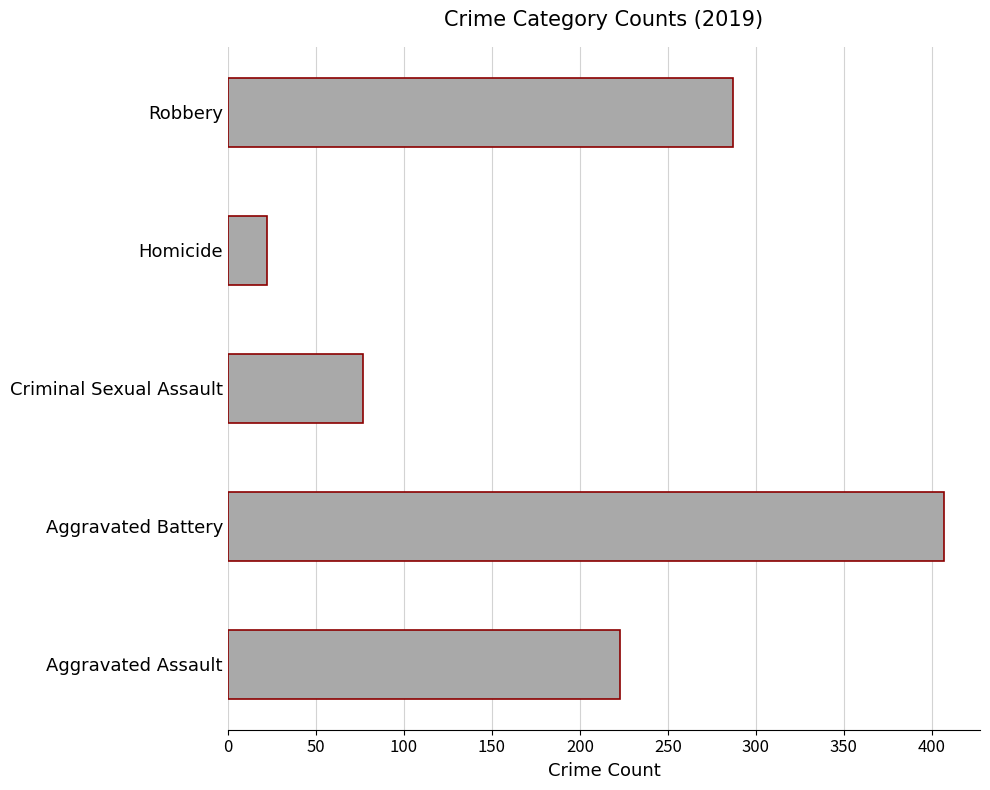

What value does the data have at Robbery?

287